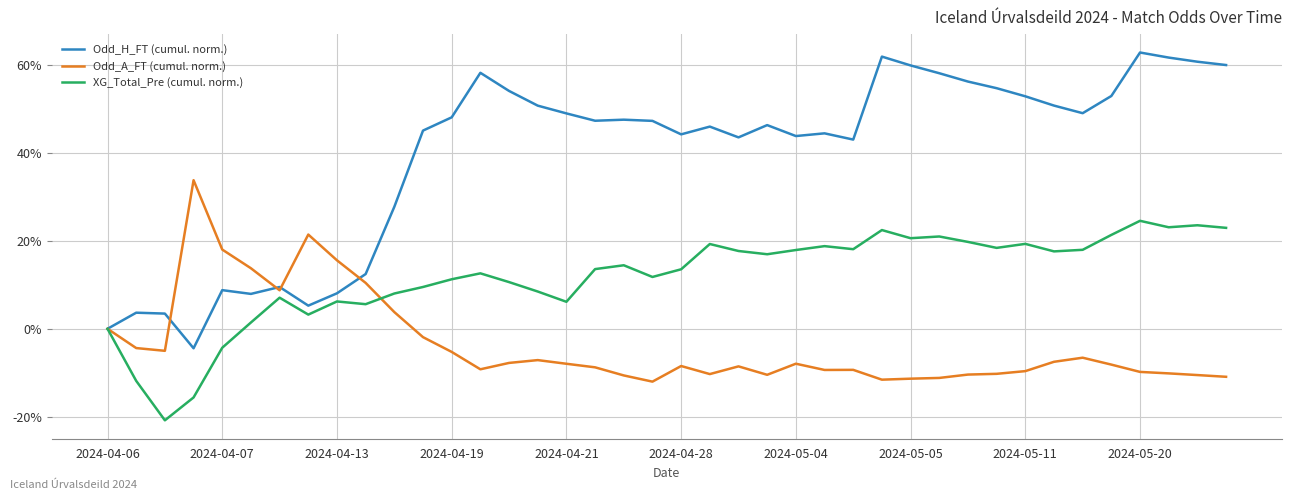

How many distinct data groups are displayed?

3